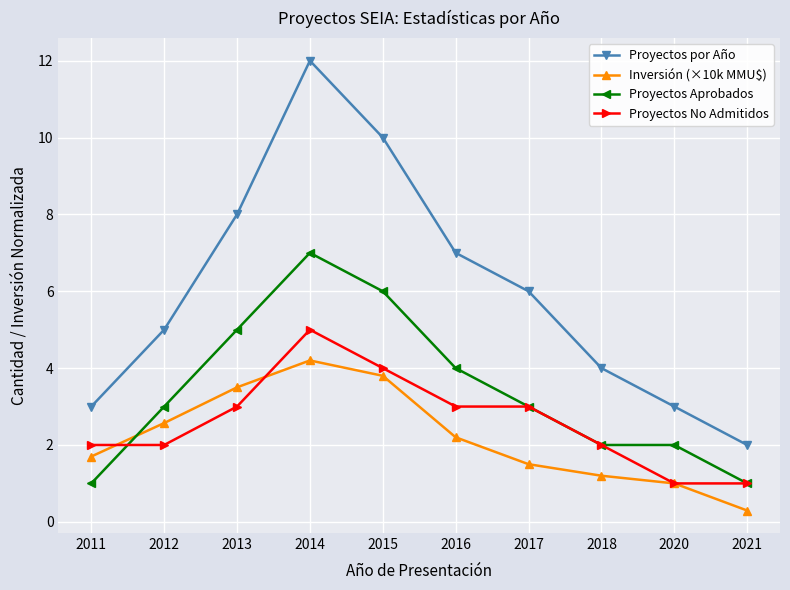

Rank the series at 2016 from lowest to highest value.

Inversión (×10k MMU$), Proyectos No Admitidos, Proyectos Aprobados, Proyectos por Año